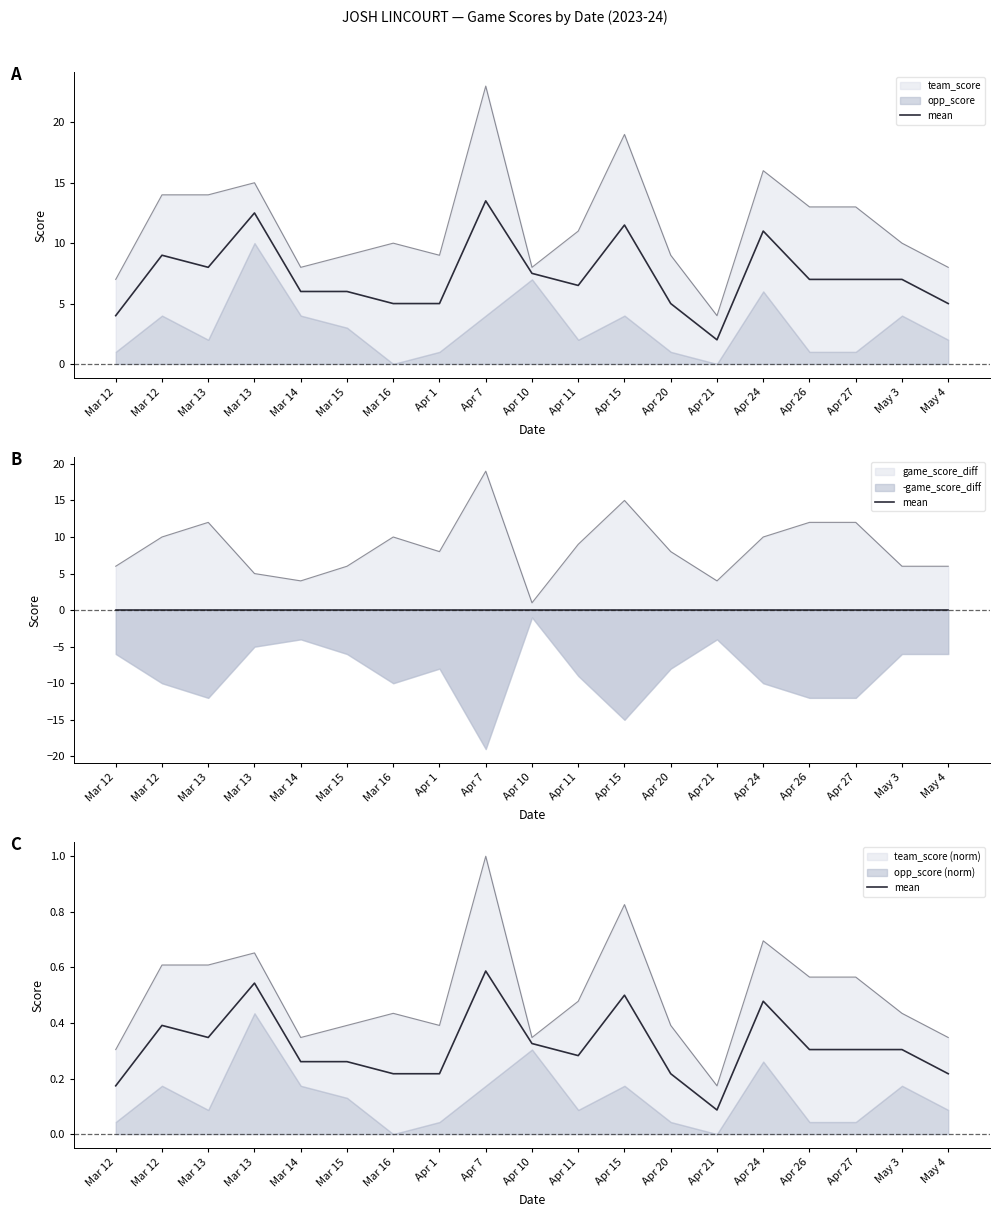

Read the value at Mar 12.

0.4